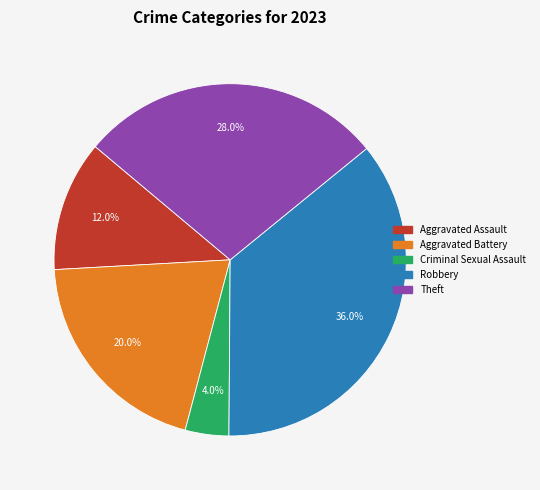

Does any single category account for the majority?

No